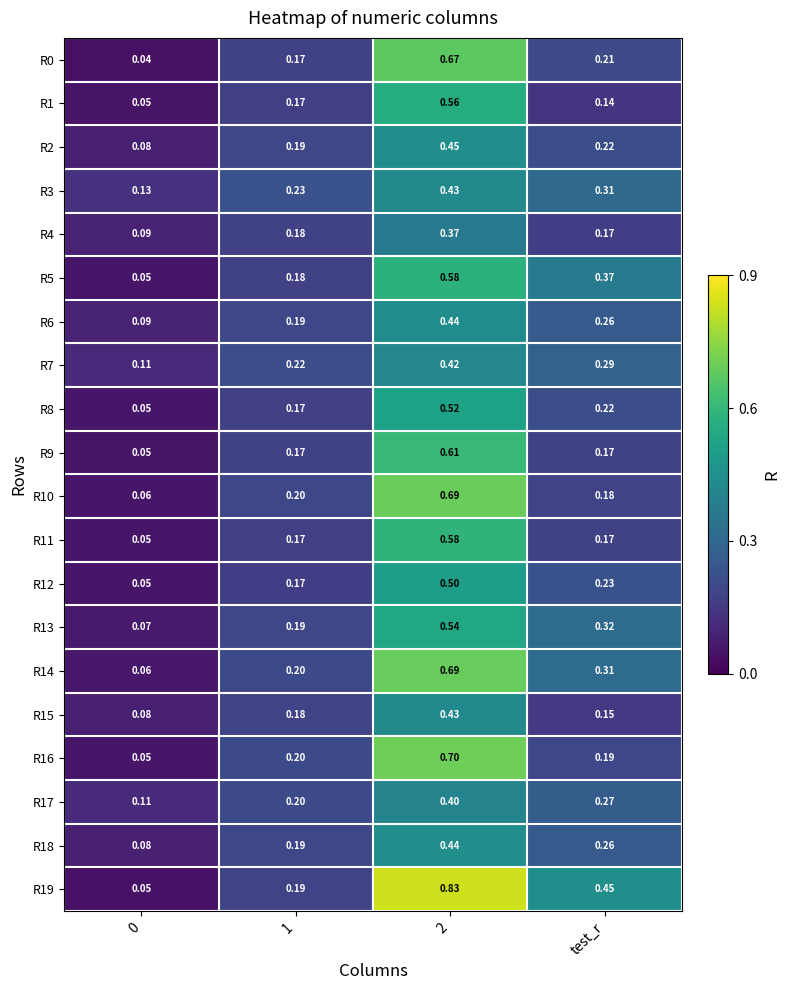

Is the value of R1 at 2 greater than the value of R7 at 2?

Yes